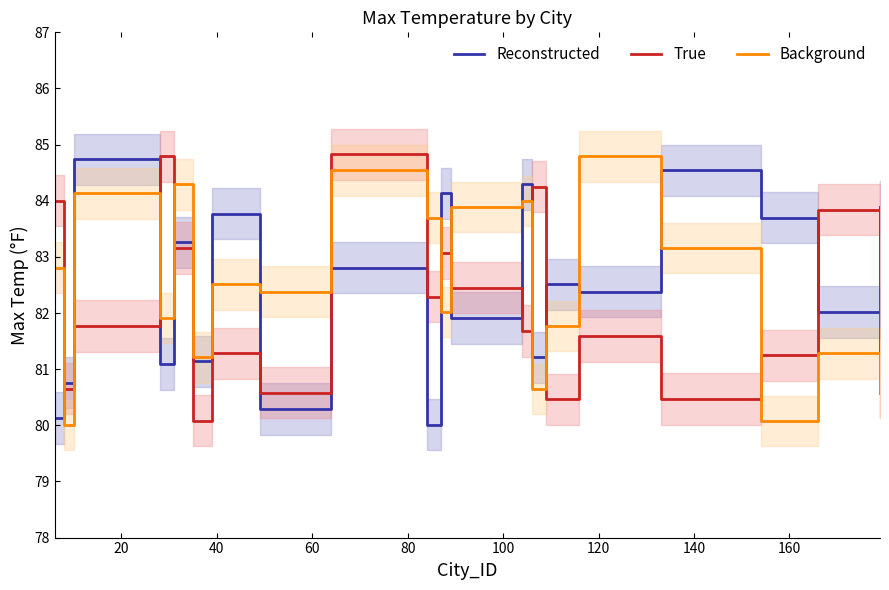

What is the difference between the maximum and minimum values in the Background series?

4.8